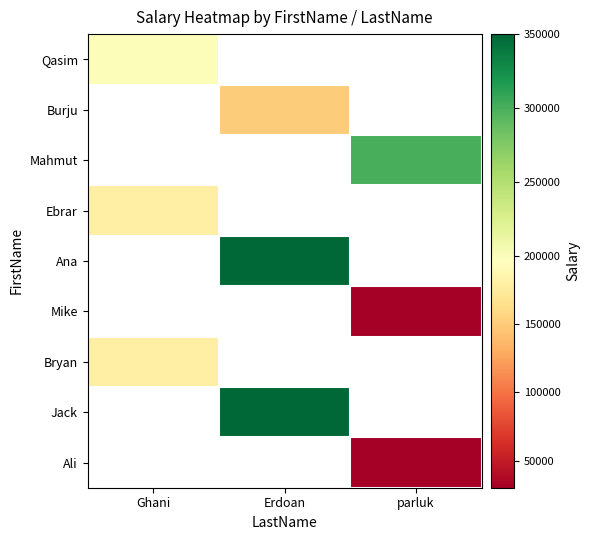

Is the value of Mahmut at parluk greater than the value of Ana at Erdoan?

No